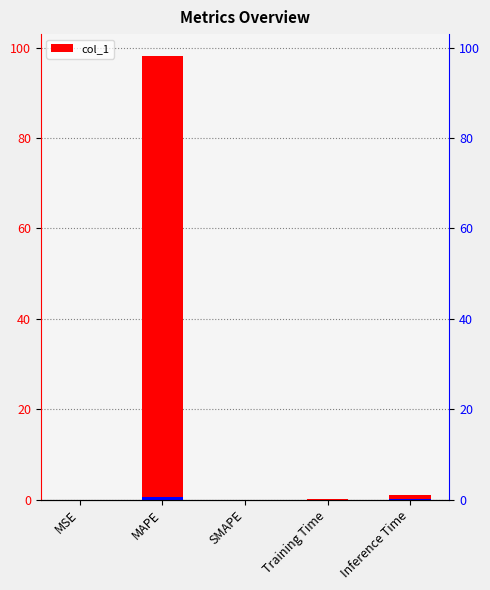

Reading right to left, list all the values displayed in this chart.

1.0	0.2	0.0	98.1	0.0